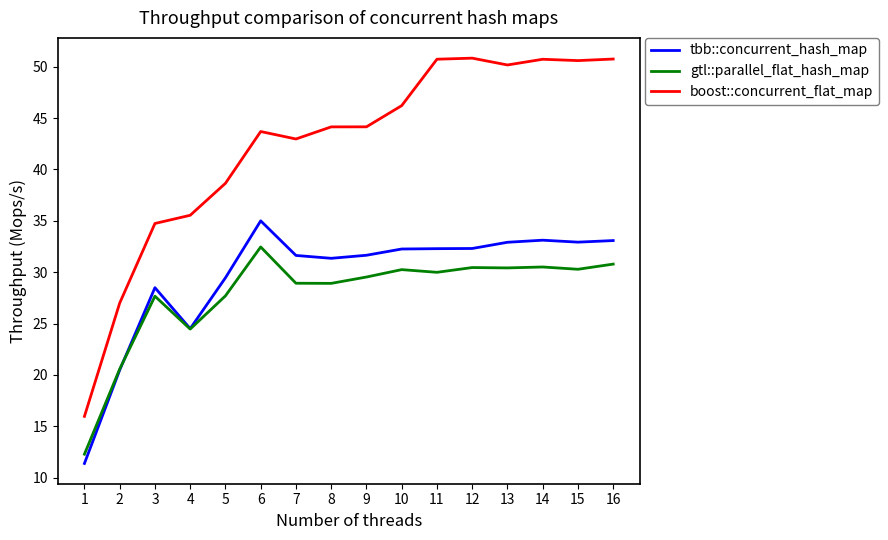

Which series has the widest spread of values?

boost::concurrent_flat_map